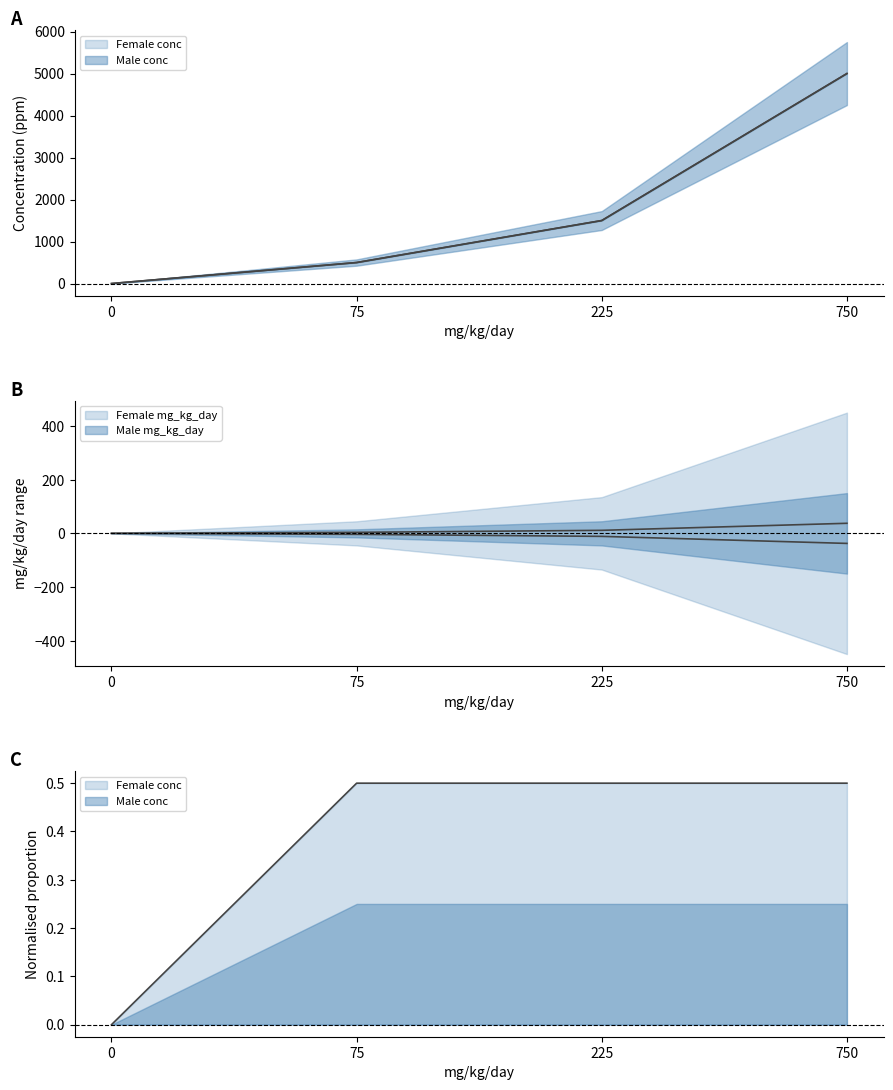

At which label is Female mg_kg_day closest to 18?

225